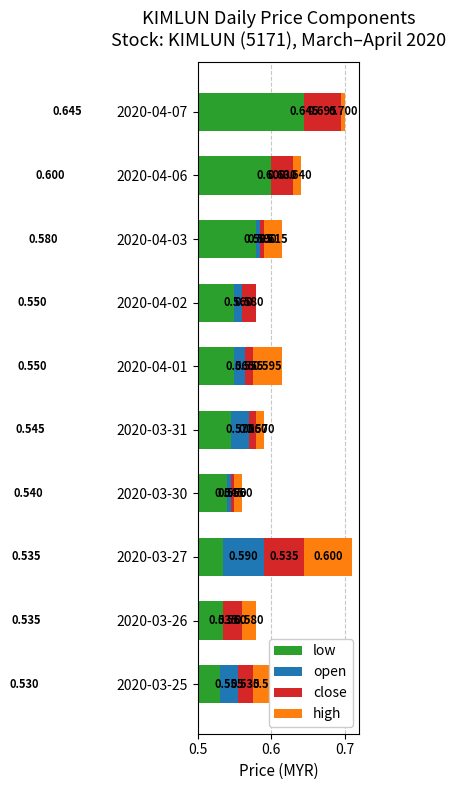

What is the difference between the maximum and minimum values in the low series?

0.1